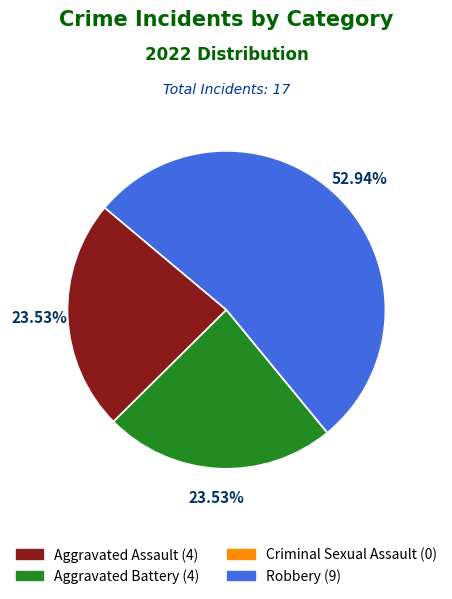

Is there a majority slice in this chart?

Yes